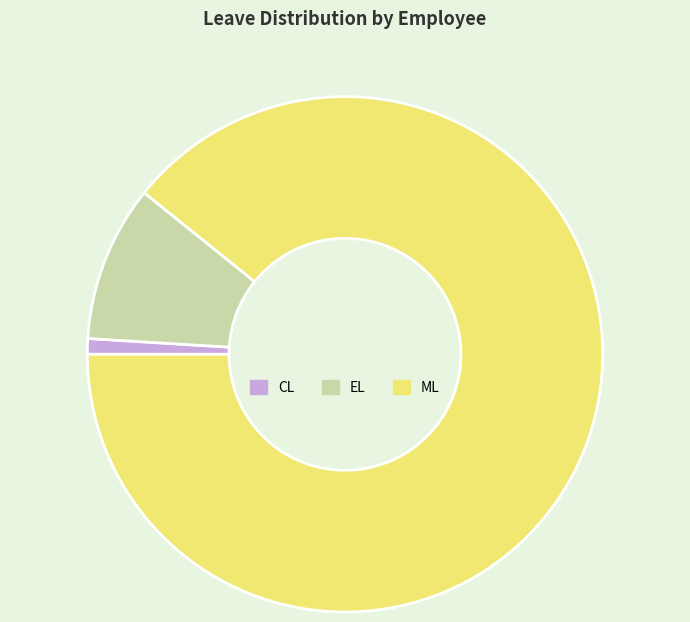

Which slice is the largest?

ML